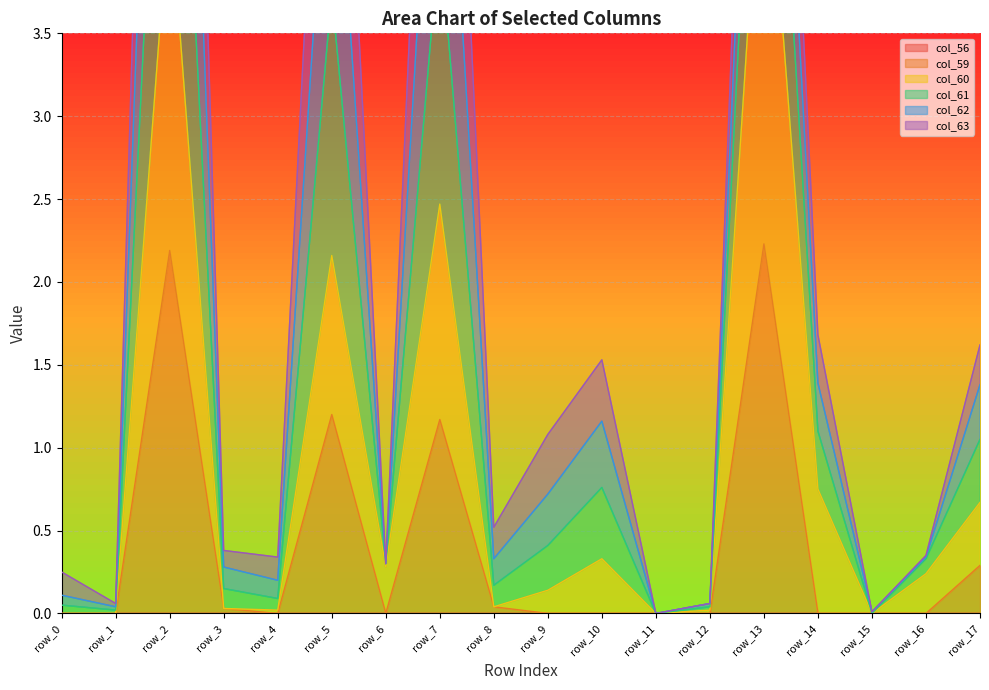

What is the highest value of the col_59 series?

2.2